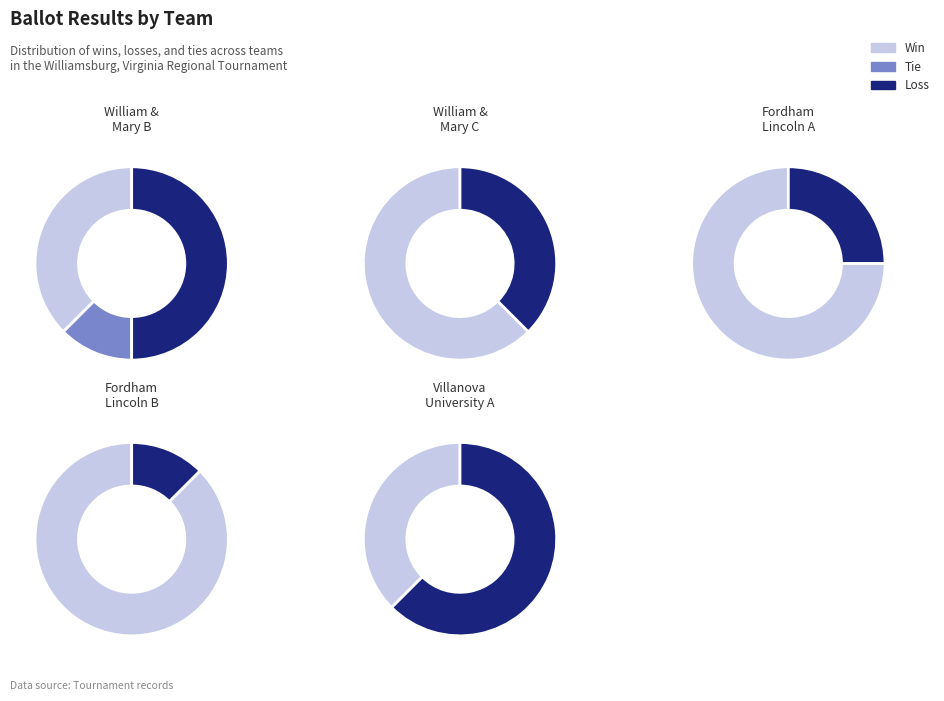

Rank the series by their average value, from highest to lowest.

Win, Loss, Tie